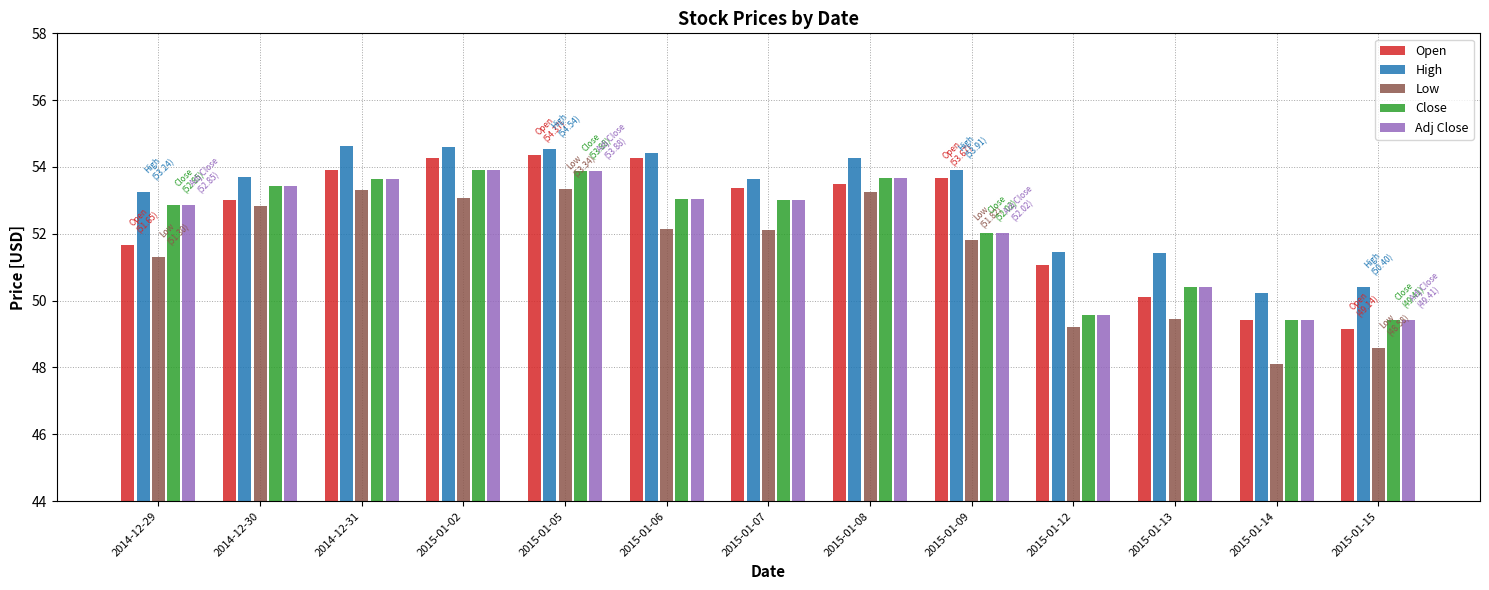

How many bars are there in total?

65